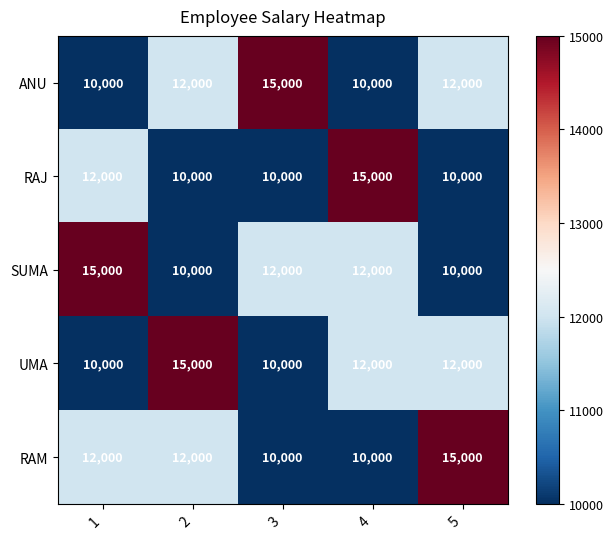

Count the ANU values in the range 10000 to 12000.

4